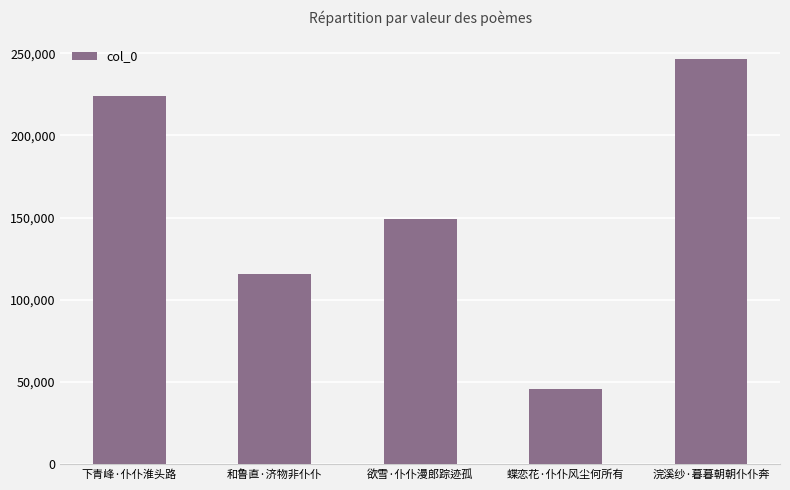

What is the difference between the maximum and minimum values?

200193